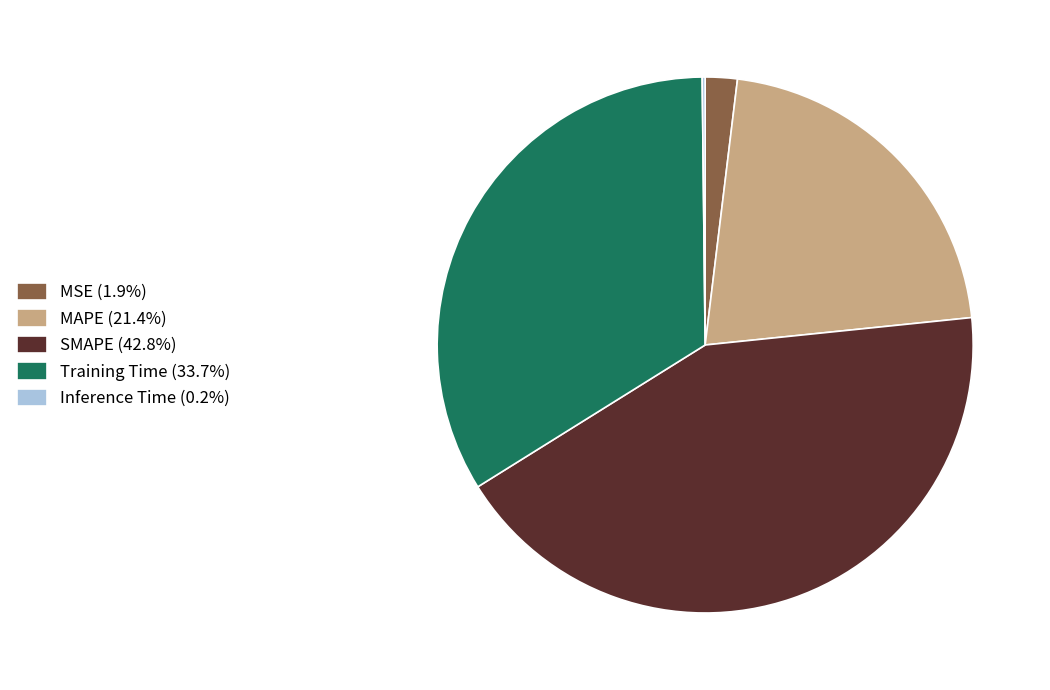

Is there a majority slice in this chart?

No